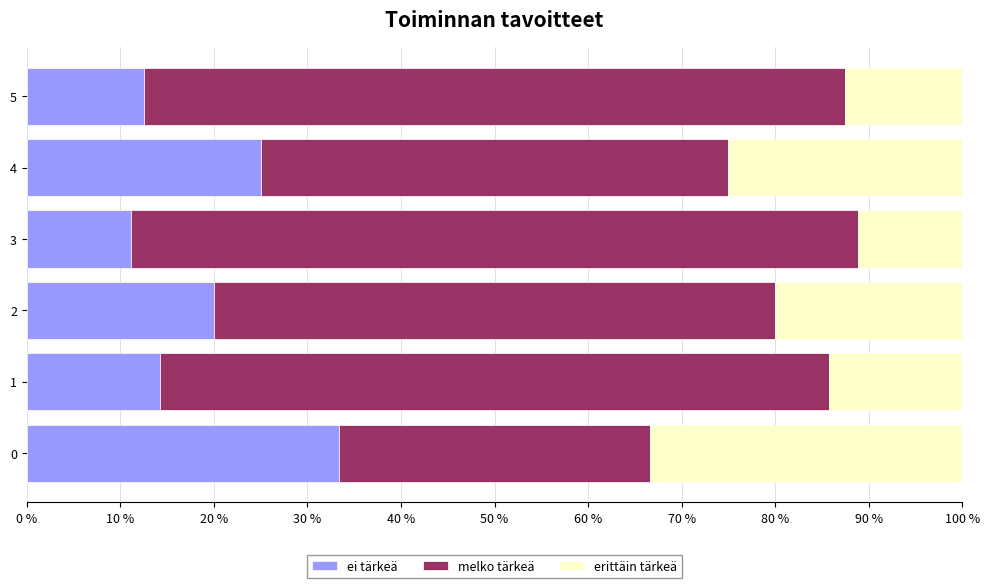

Is it true that ei tärkeä equals 16.4 at 5?

False